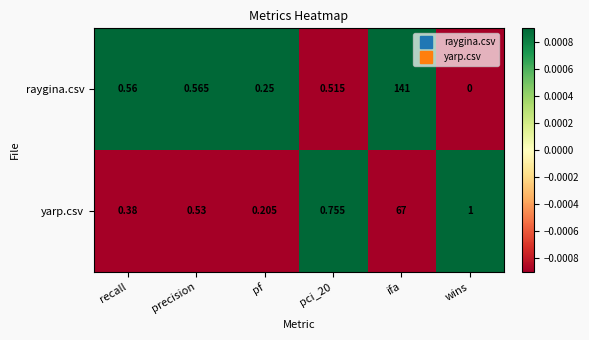

Where is raygina.csv nearest to the value 70?

precision